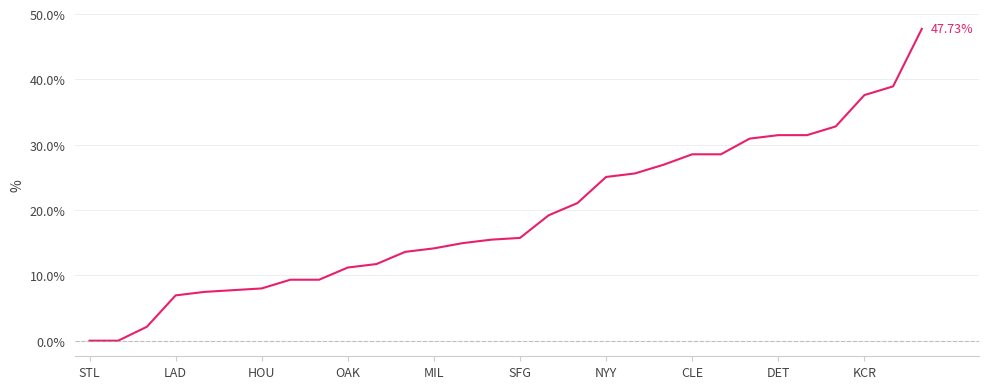

How many categories are shown in the chart?

30